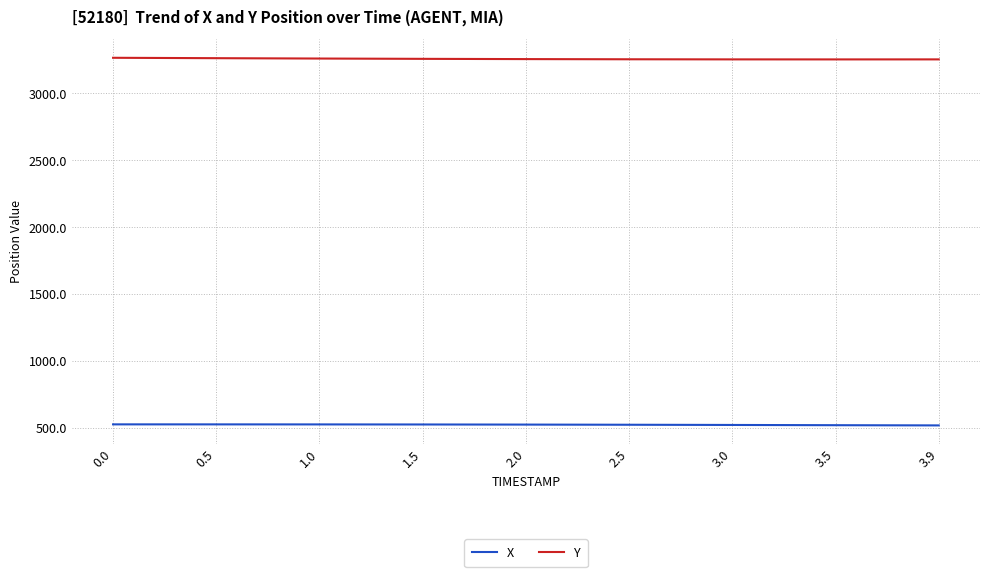

What is the smallest value displayed?

518.7